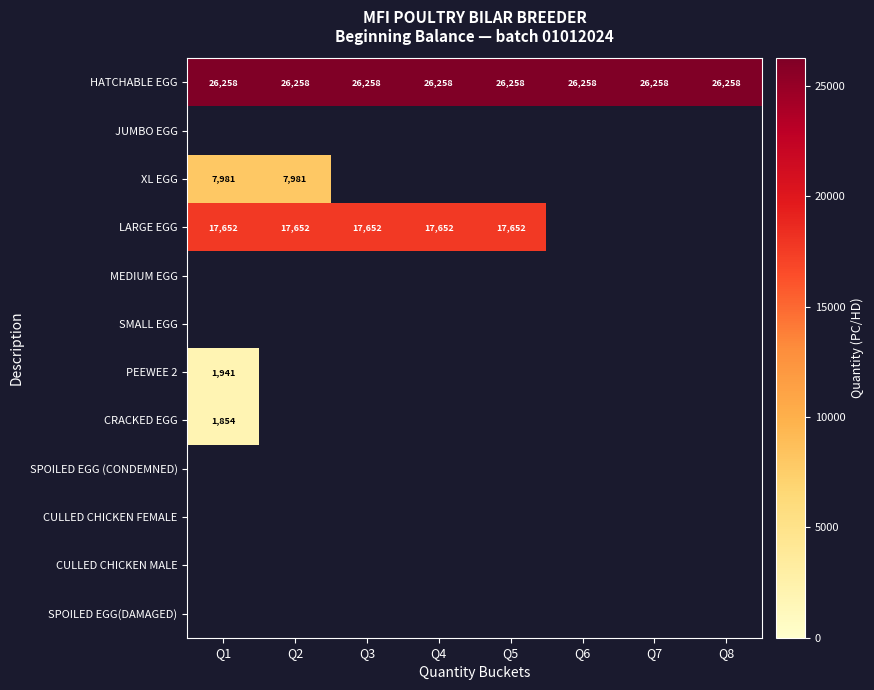

The HATCHABLE EGG series shows 26258 at Q4. True or false?

True